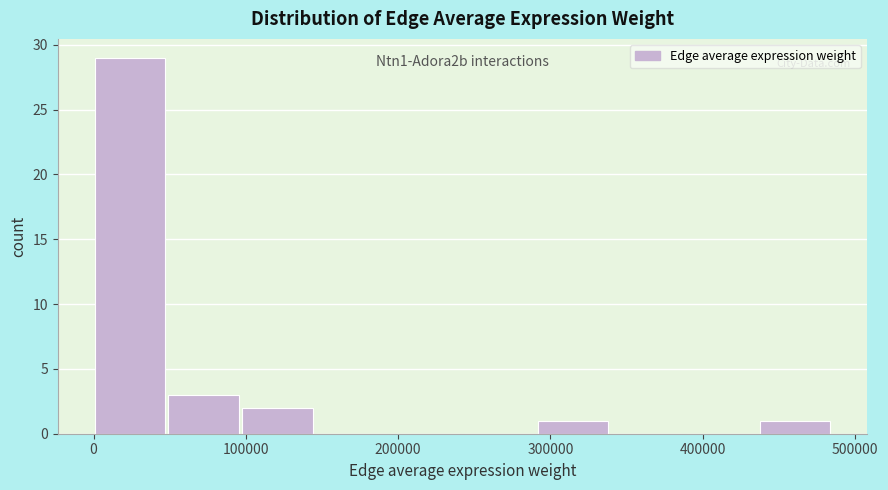

Which range on the x-axis has the tallest bar?

0 to 50000